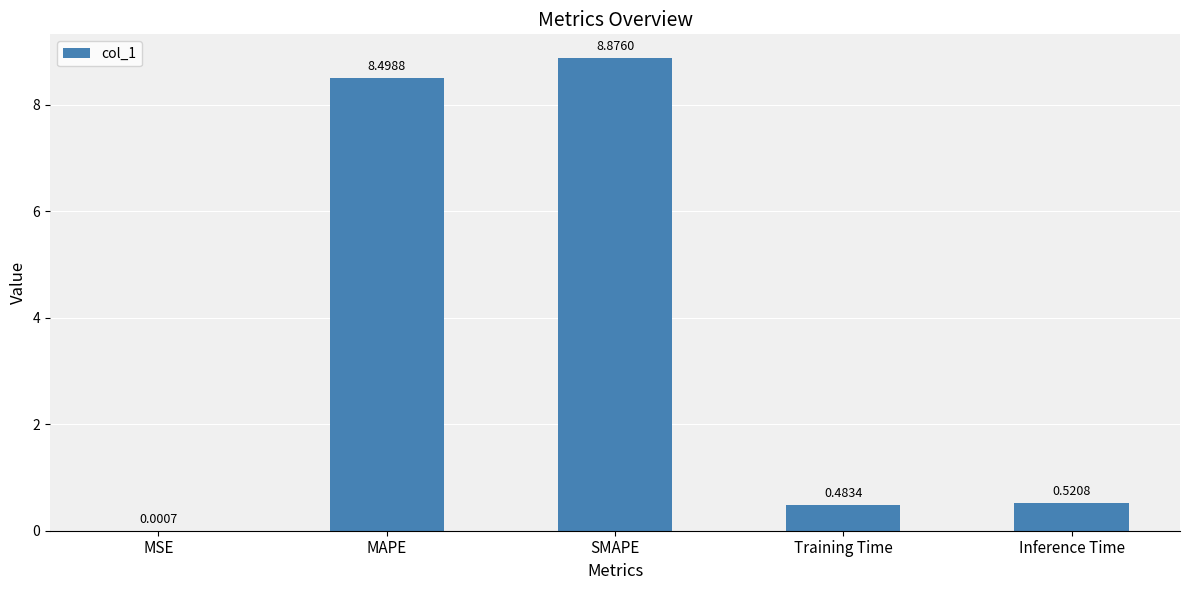

Are the bars grouped side by side (vs. stacked)?

No